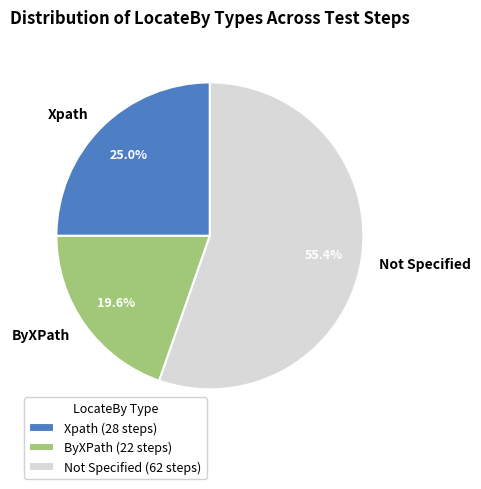

Does Xpath account for over 50% of the chart?

No